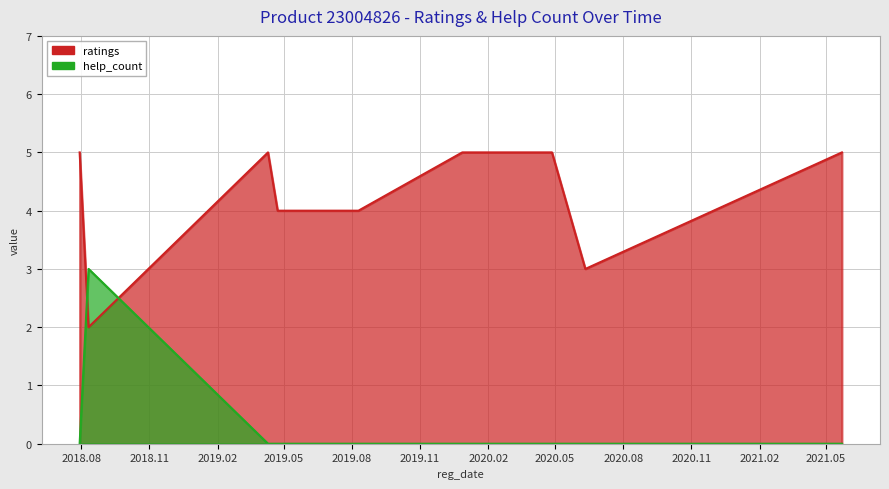

How many data points does each series have?

9